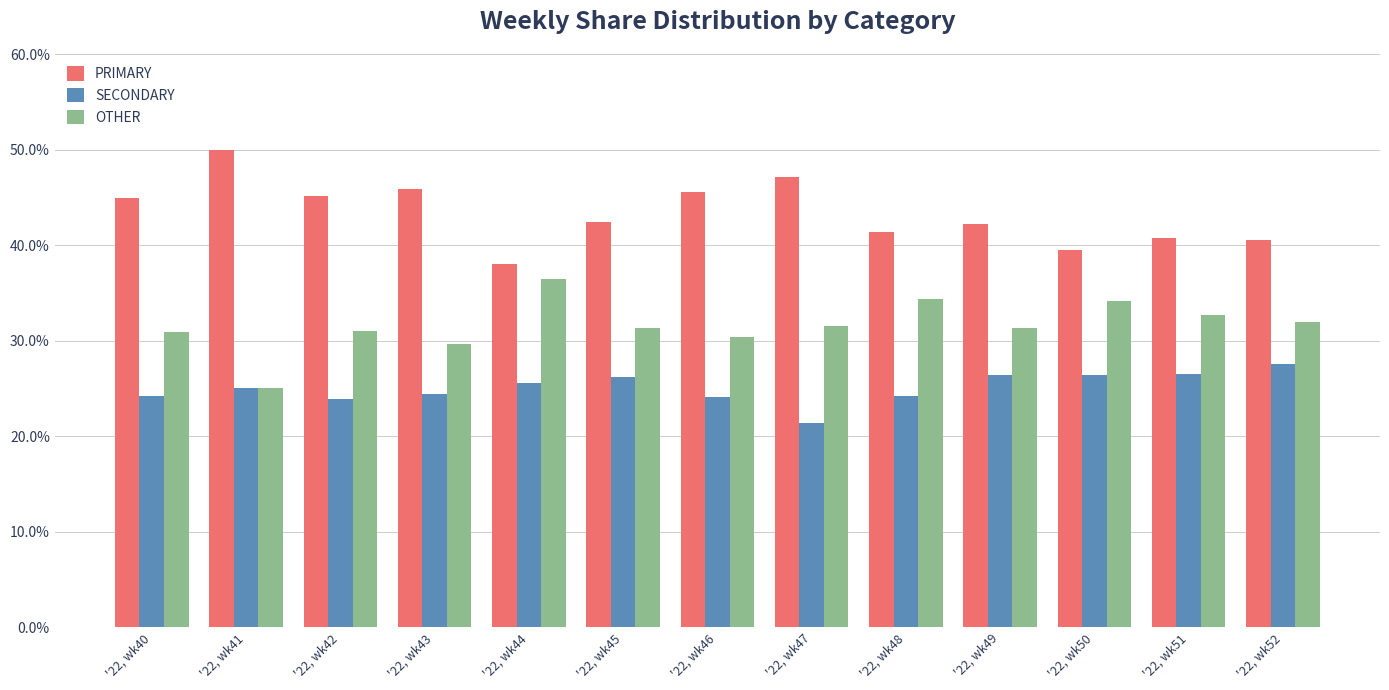

At which label does OTHER reach its minimum?

'22, wk41